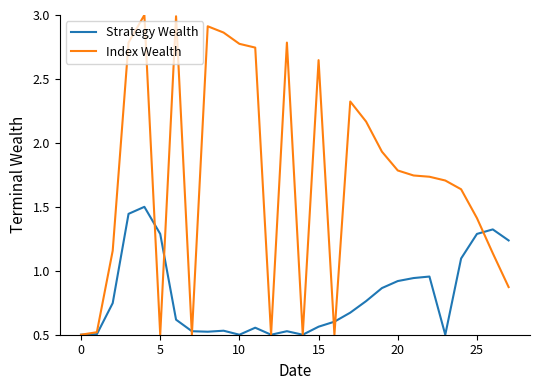

What is the greatest value displayed?

3.0